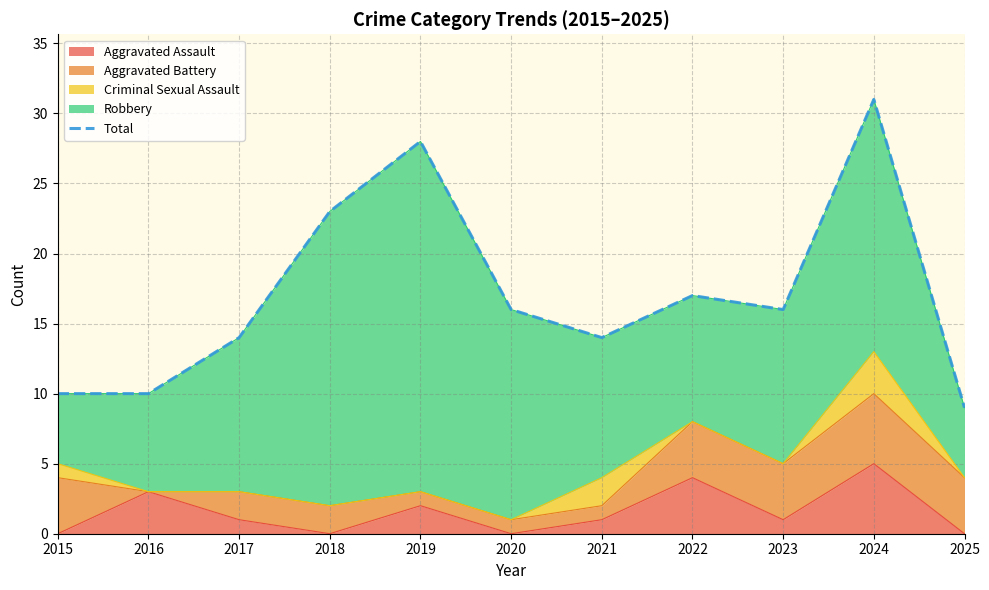

Reading right to left, list all the values displayed in this chart.

2025=9	2024=31	2023=16	2022=17	2021=14	2020=16	2019=28	2018=23	2017=14	2016=10	2015=10